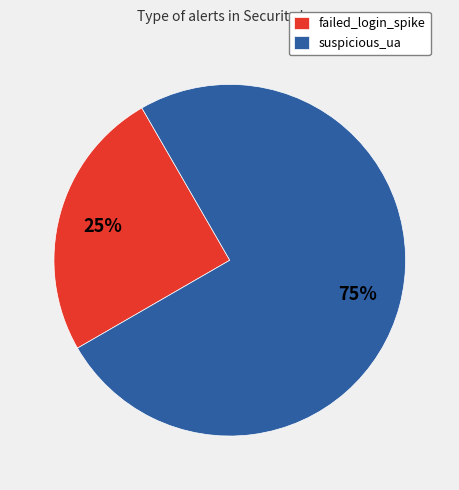

Which category accounts for the majority?

suspicious_ua